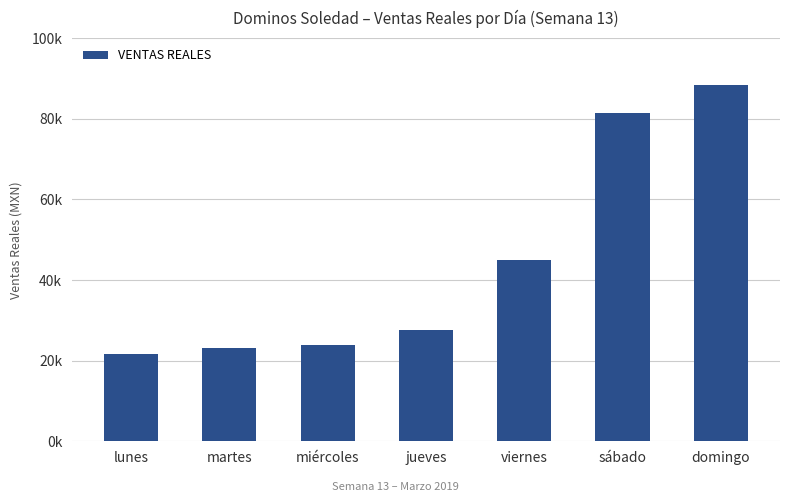

Does the chart contain any negative values?

No